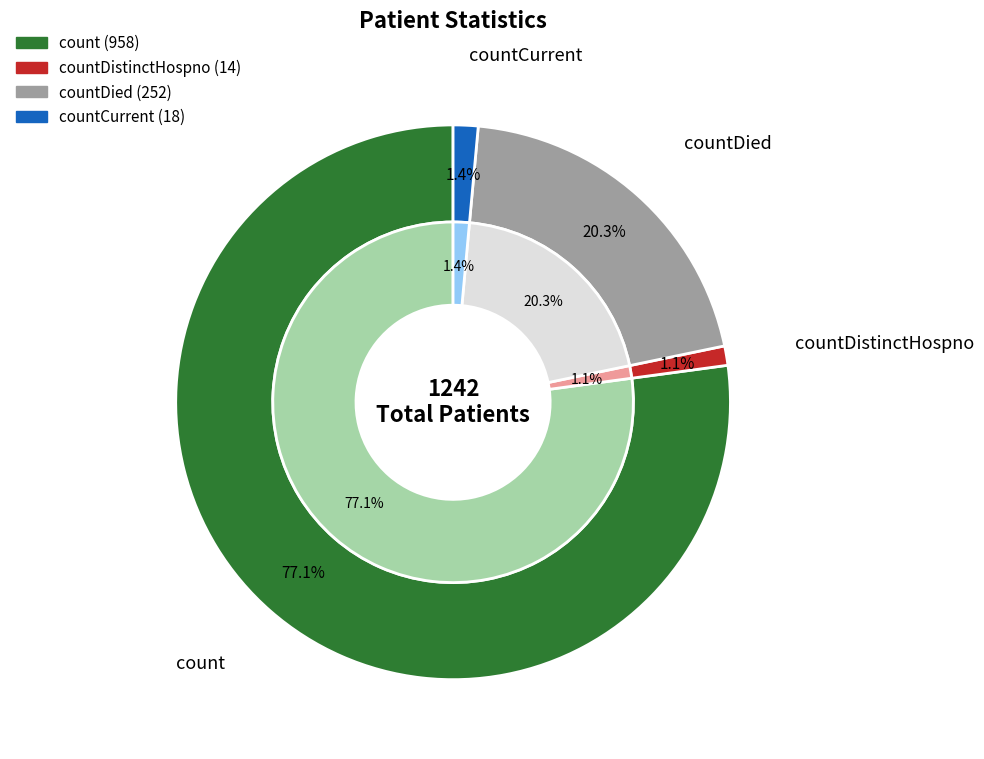

Which slice represents more than half of the pie?

count